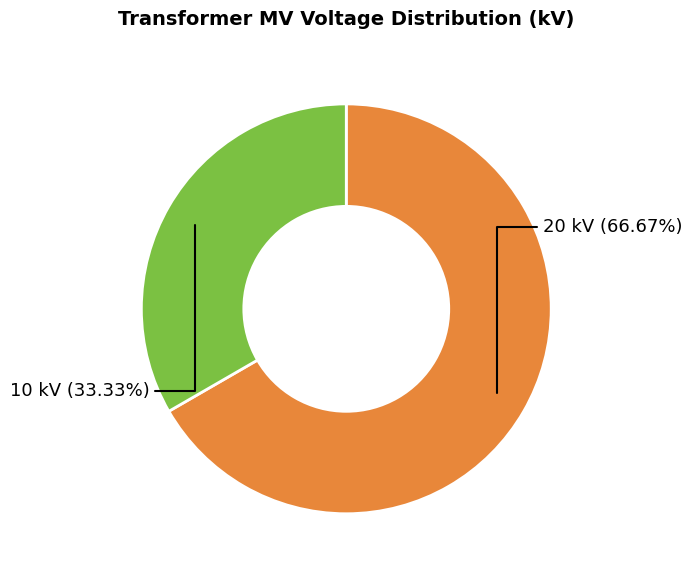

Is there any slice that represents more than half of the pie?

Yes